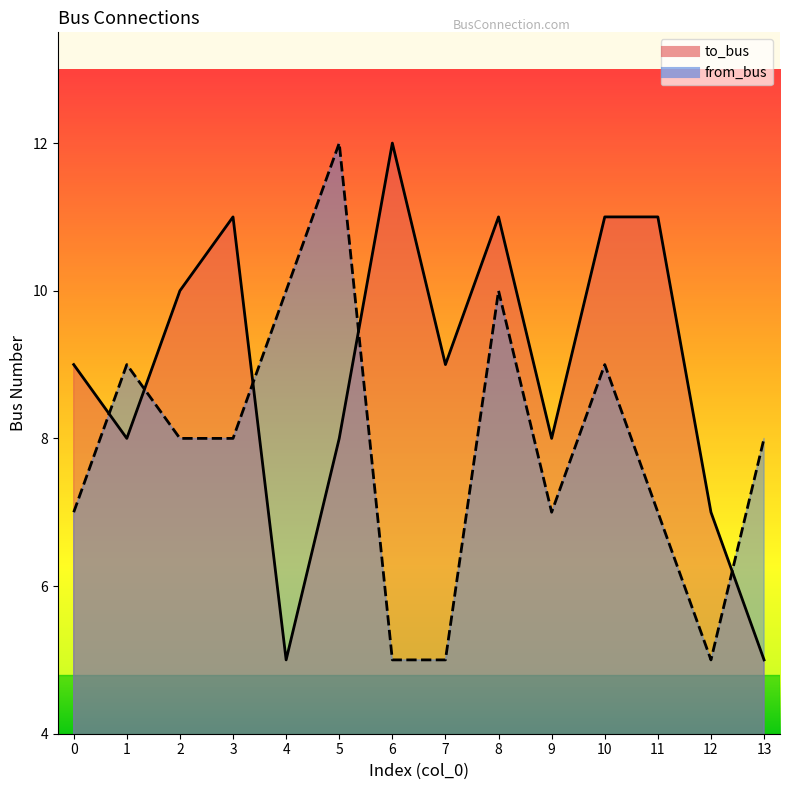

Between 7 and 12, which series saw the biggest shift?

to_bus